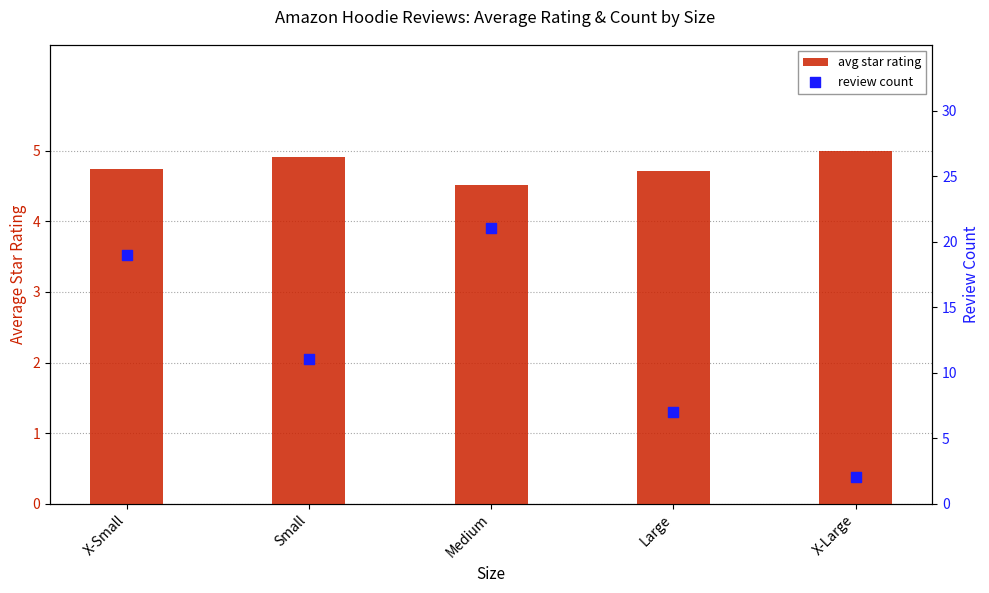

What is the total value across all series at X-Small?

23.7